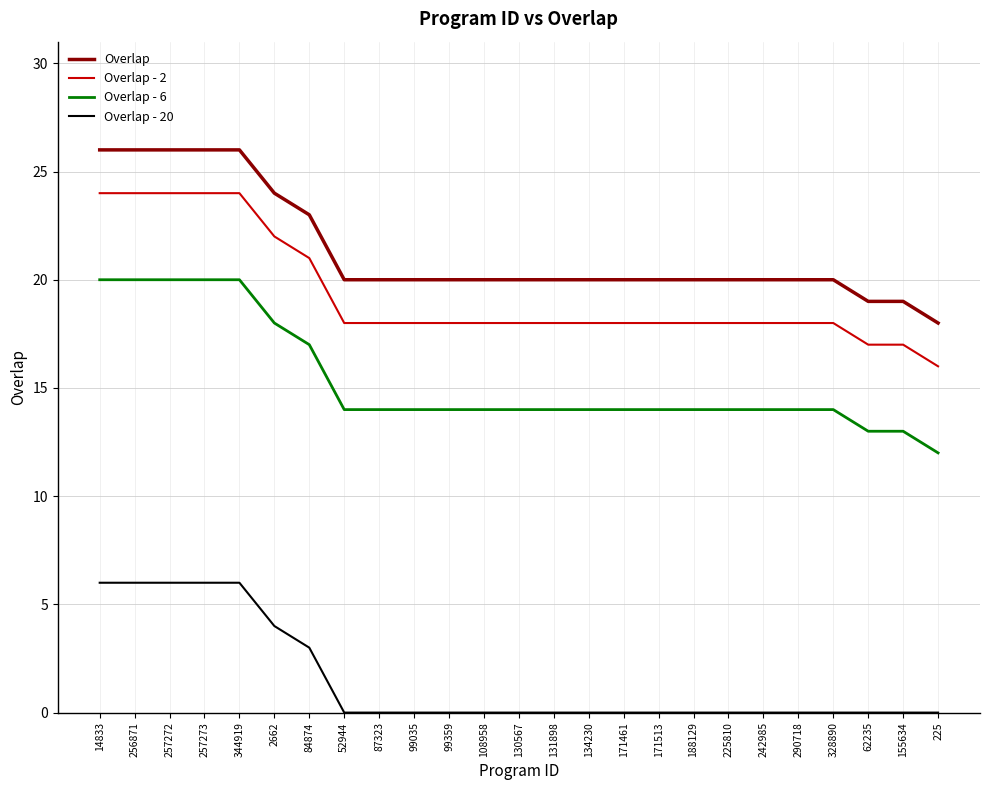

True or false: Overlap - 2 and Overlap intersect in this chart.

False